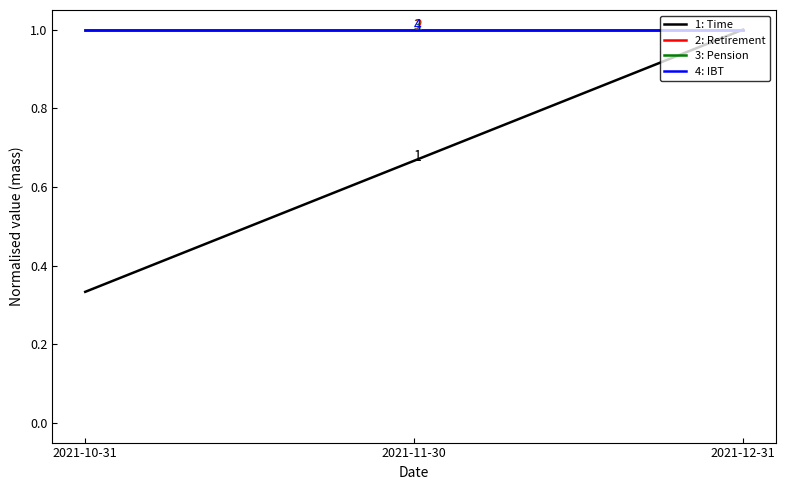

List the labels in order of 1: Time value, largest first.

2021-12-31, 2021-11-30, 2021-10-31